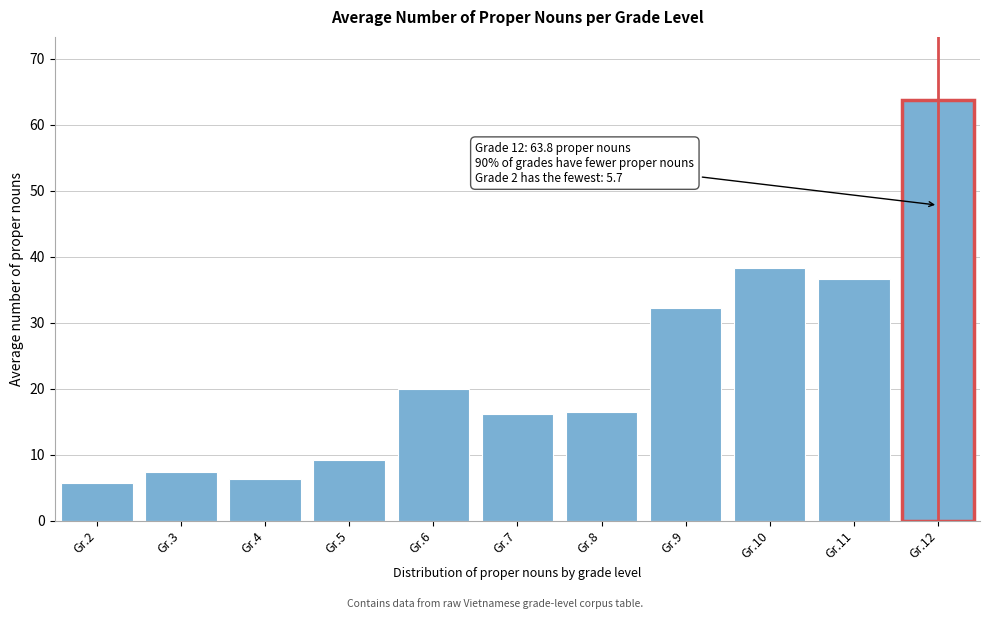

What is the difference between the maximum and second lowest values?

57.4